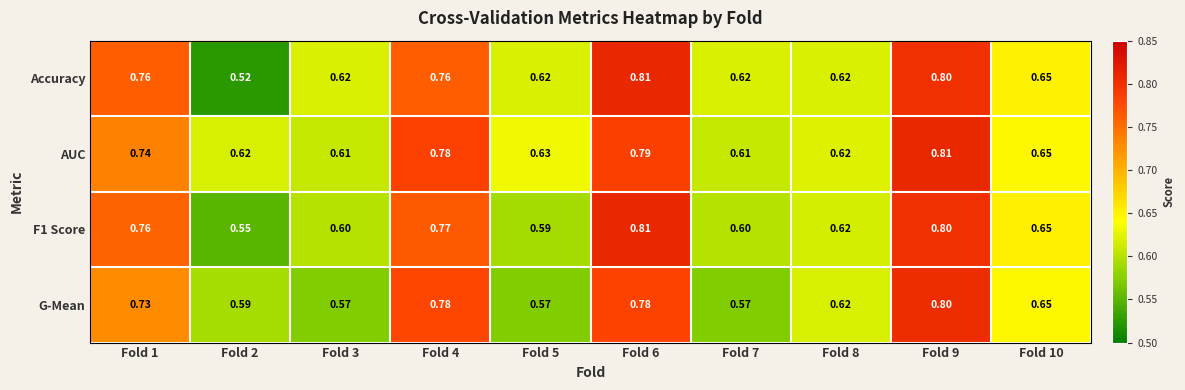

At which category is the sum across all series the highest?

Fold 9